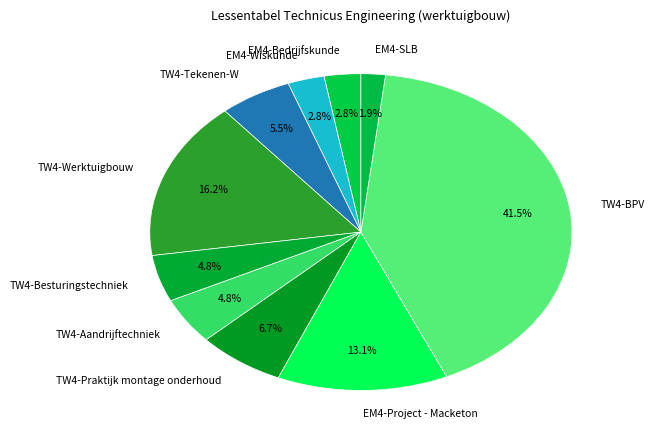

Count the number of slices in the pie.

10